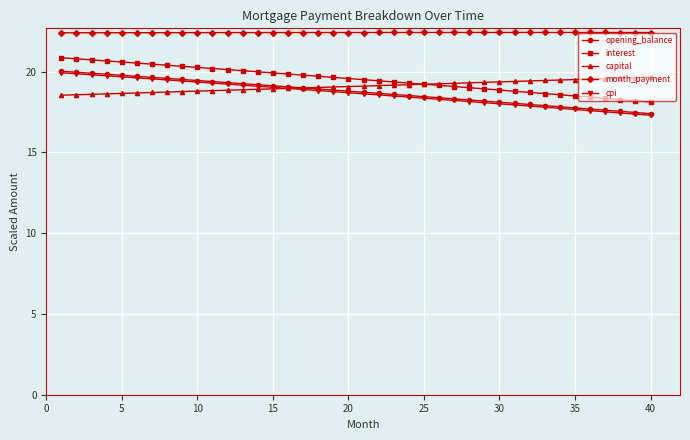

What is the sum of all interest values?

781.1